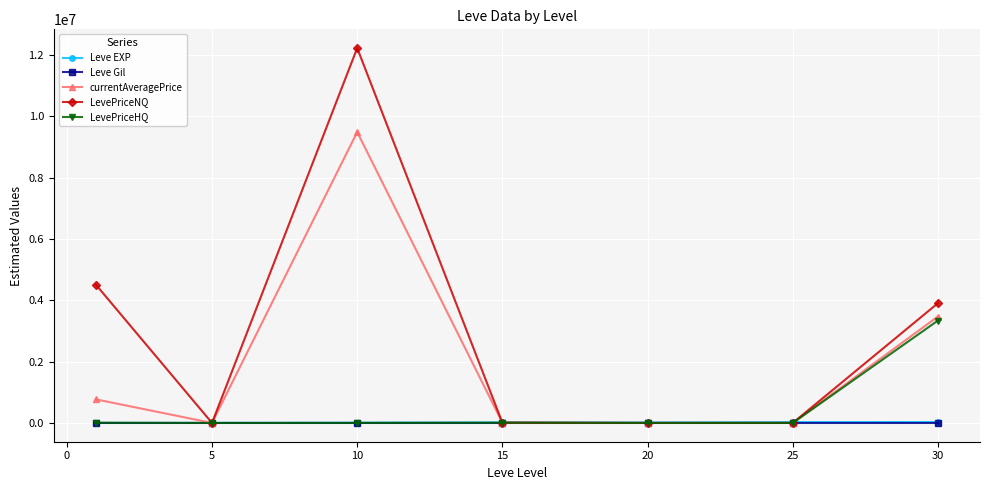

Which series has the largest total across all categories?

LevePriceNQ